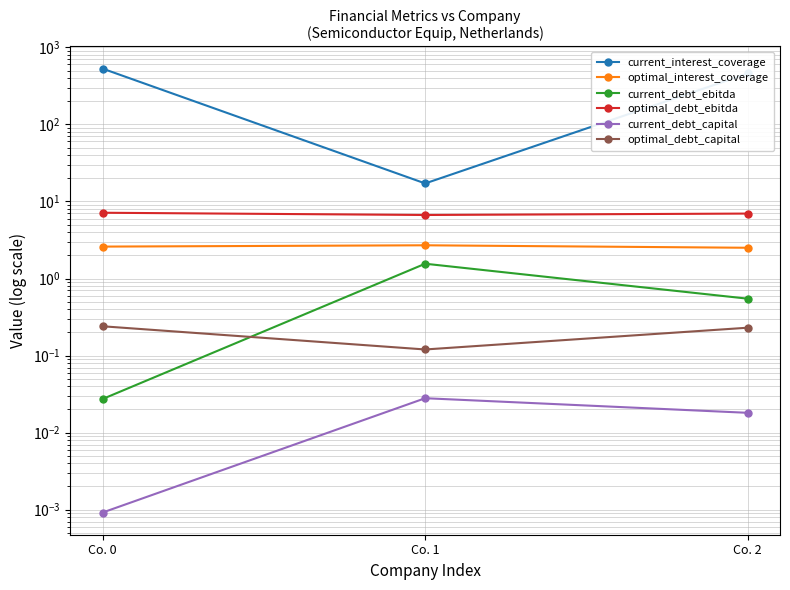

What is the value of the optimal_interest_coverage point at the 3rd from the left?

2.5